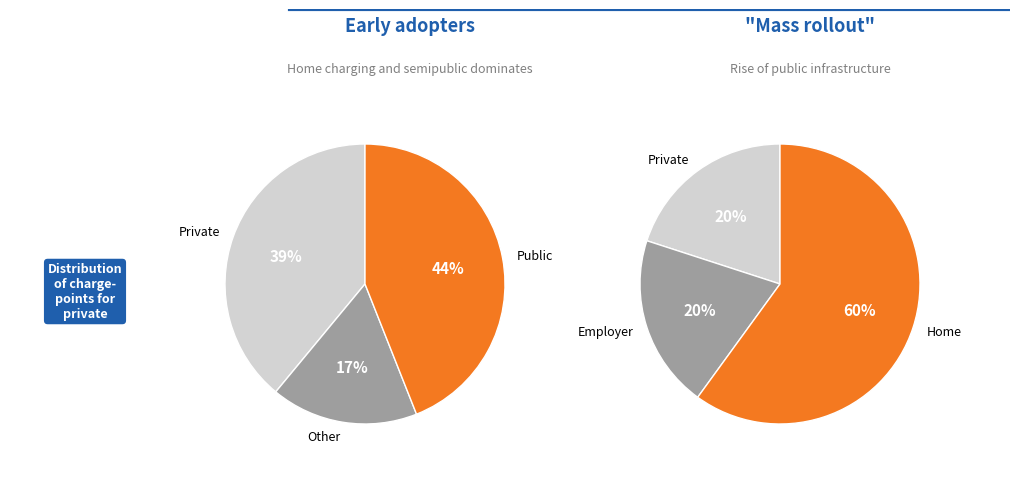

To the nearest percent, what is the average slice percentage?

33%